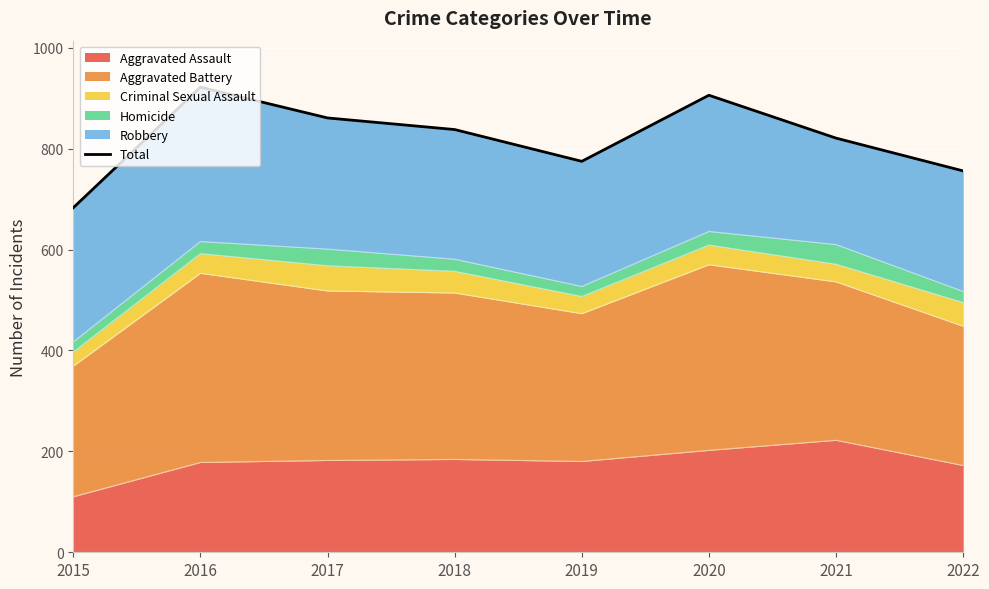

At which label does the data first exceed 838?

2016